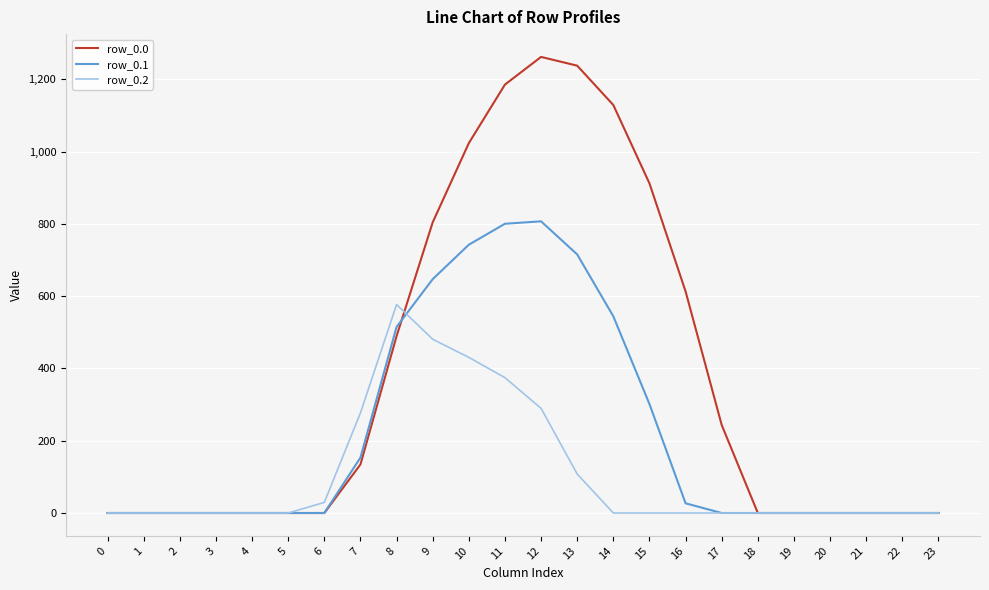

Reading left to right, list all the values displayed in this chart.

row_0.0: 0=0.0	1=0.0	2=0.0	3=0.0	4=0.0	5=0.0	6=0.0	7=134.3	8=489.3	9=804.0	10=1023.2	11=1185.2	12=1261.6	13=1237.4	14=1128.6	15=911.8	16=613.0	17=243.5	18=0.0	19=0.0	20=0.0	21=0.0	22=0.0	23=0.0
row_0.1: 0=0.0	1=0.0	2=0.0	3=0.0	4=0.0	5=0.0	6=0.0	7=153.2	8=514.8	9=646.9	10=742.1	11=800.2	12=806.9	13=715.3	14=544.1	15=301.4	16=26.8	17=0.0	18=0.0	19=0.0	20=0.0	21=0.0	22=0.0	23=0.0
row_0.2: 0=0.0	1=0.0	2=0.0	3=0.0	4=0.0	5=0.0	6=29.3	7=276.9	8=576.6	9=480.7	10=430.5	11=374.4	12=289.5	13=107.8	14=0.0	15=0.0	16=0.0	17=0.0	18=0.0	19=0.0	20=0.0	21=0.0	22=0.0	23=0.0